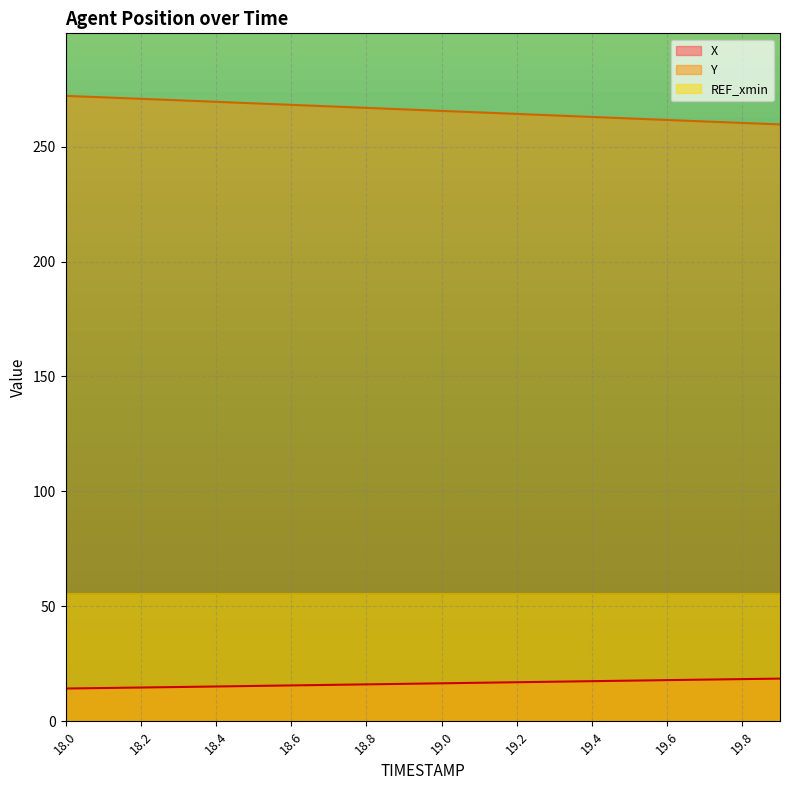

What is the sum of all Y values?

5317.1